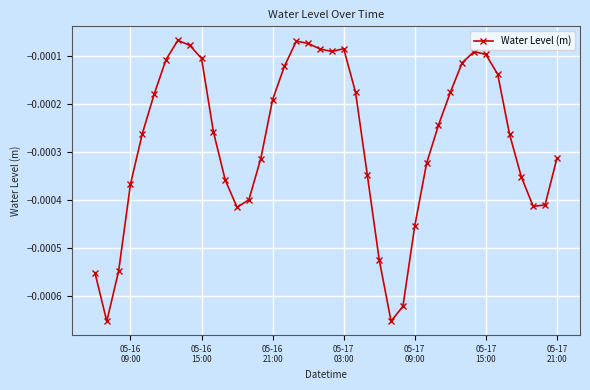

True or false: the data has more than 2 interior local peaks.

True